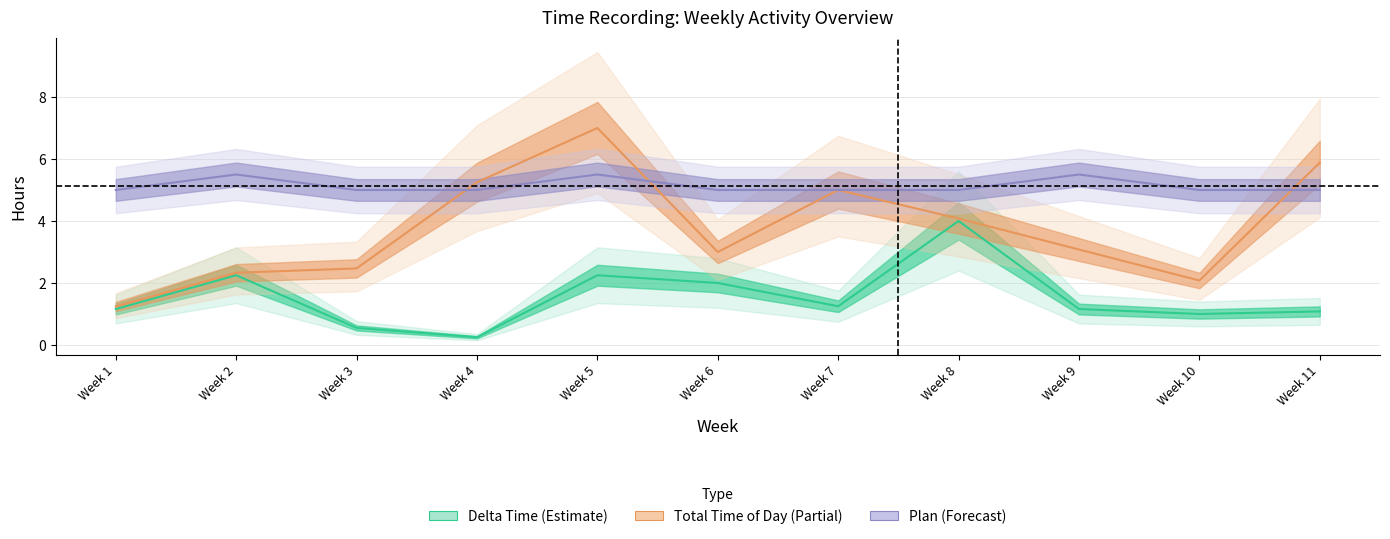

True or false: Total time of day has a value of 2.8 at Week 7.

False